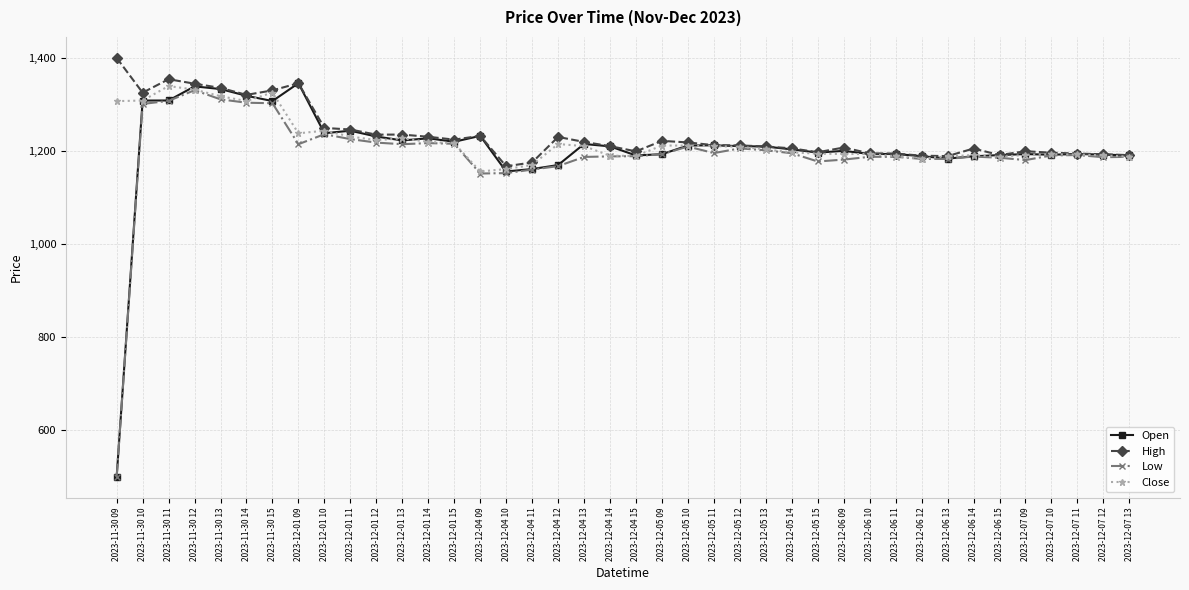

At which label does High reach its peak?

2023-11-30 09